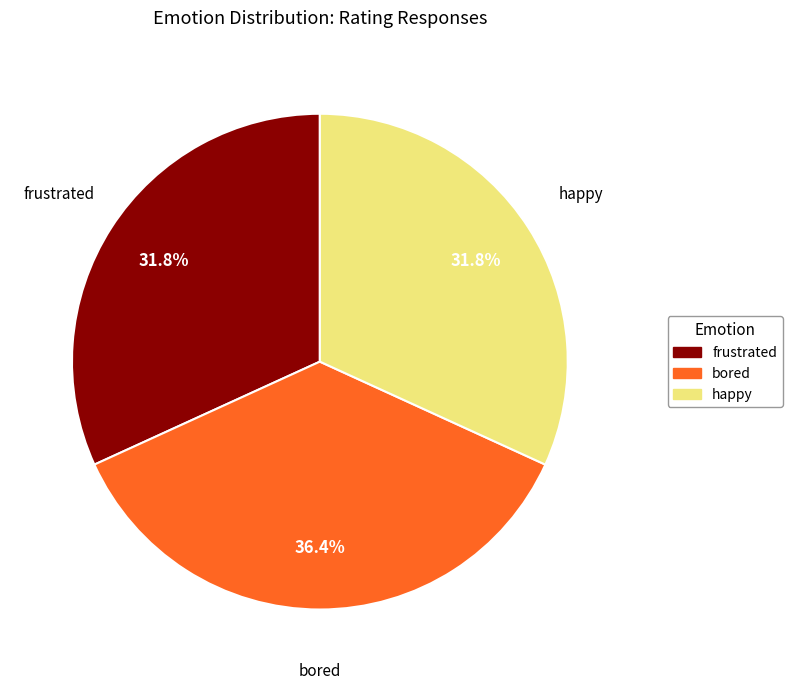

To the nearest percent, what is the average slice percentage?

33%